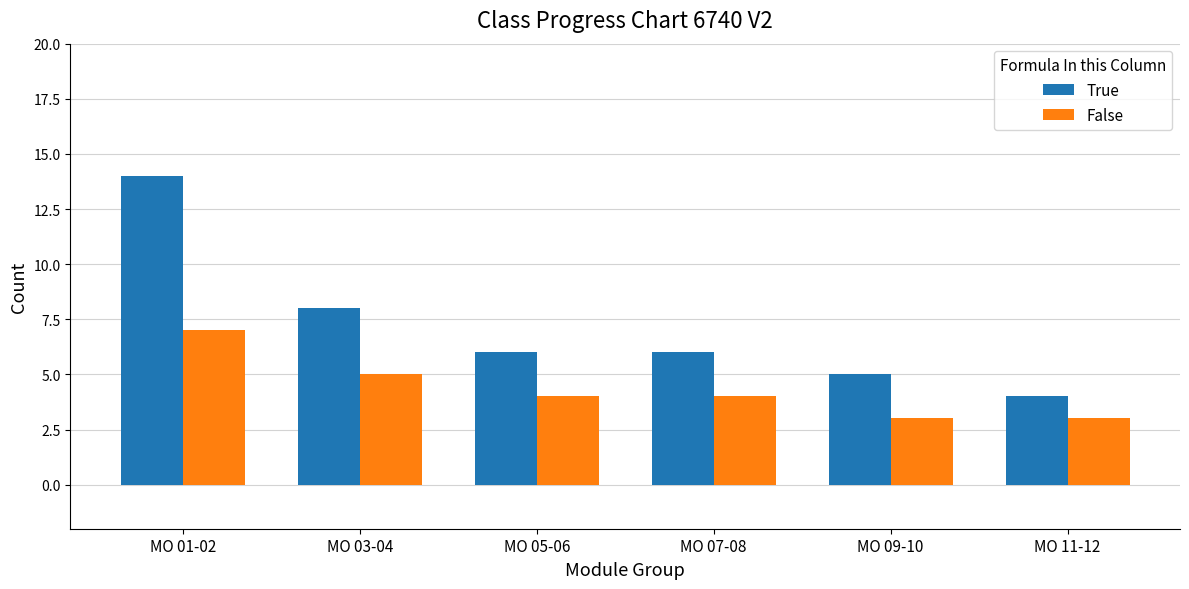

Is it true that True equals 8 at MO 09-10?

False